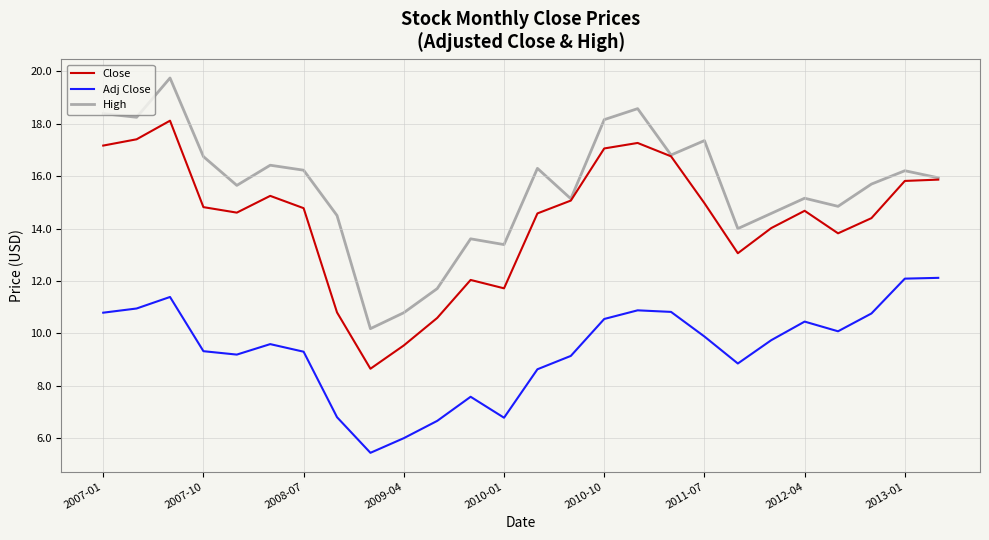

True or false: High and Adj Close cross at least once.

False